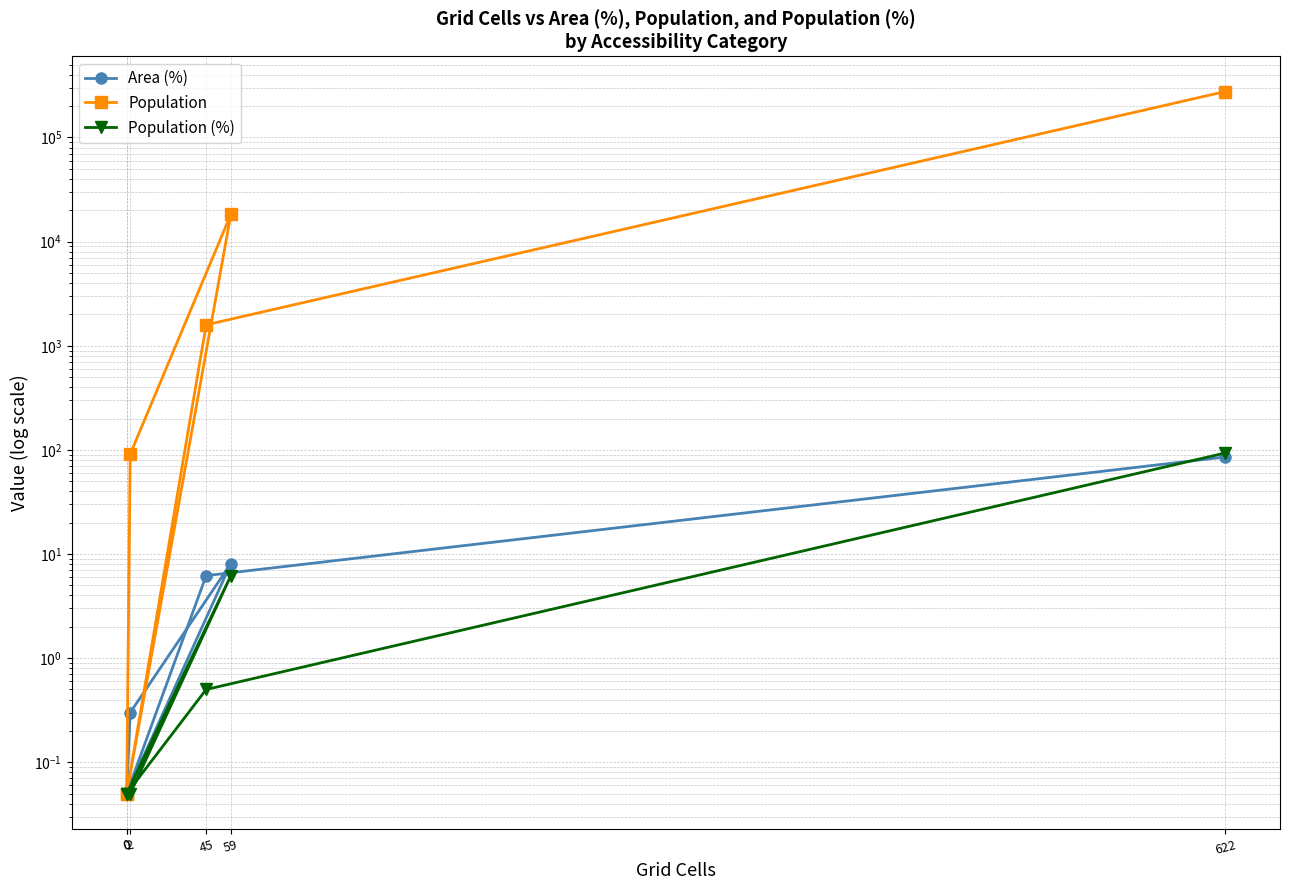

List the series in order of their peak value, lowest first.

Area (%), Population (%), Population